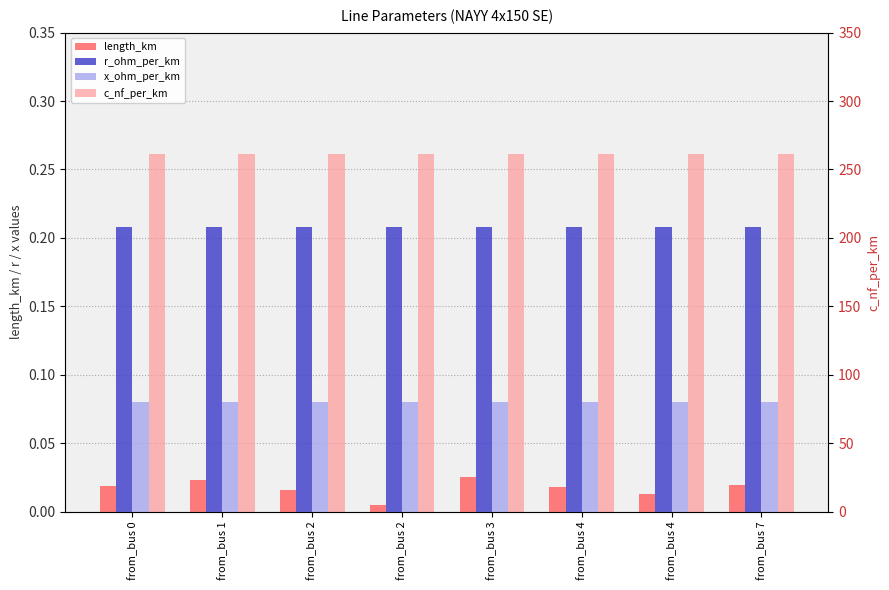

Reading left to right, what are all the values shown in this chart?

length_km: from_bus 0=0.0	from_bus 1=0.0	from_bus 2=0.0	from_bus 2=0.0	from_bus 3=0.0	from_bus 4=0.0	from_bus 4=0.0	from_bus 7=0.0
r_ohm_per_km: from_bus 0=0.2	from_bus 1=0.2	from_bus 2=0.2	from_bus 2=0.2	from_bus 3=0.2	from_bus 4=0.2	from_bus 4=0.2	from_bus 7=0.2
x_ohm_per_km: from_bus 0=0.1	from_bus 1=0.1	from_bus 2=0.1	from_bus 2=0.1	from_bus 3=0.1	from_bus 4=0.1	from_bus 4=0.1	from_bus 7=0.1
c_nf_per_km: from_bus 0=261.0	from_bus 1=261.0	from_bus 2=261.0	from_bus 2=261.0	from_bus 3=261.0	from_bus 4=261.0	from_bus 4=261.0	from_bus 7=261.0